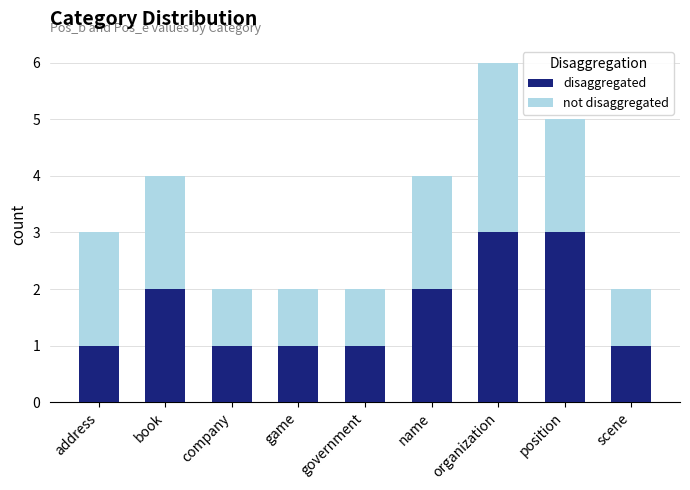

At which category is the sum across all series the highest?

organization